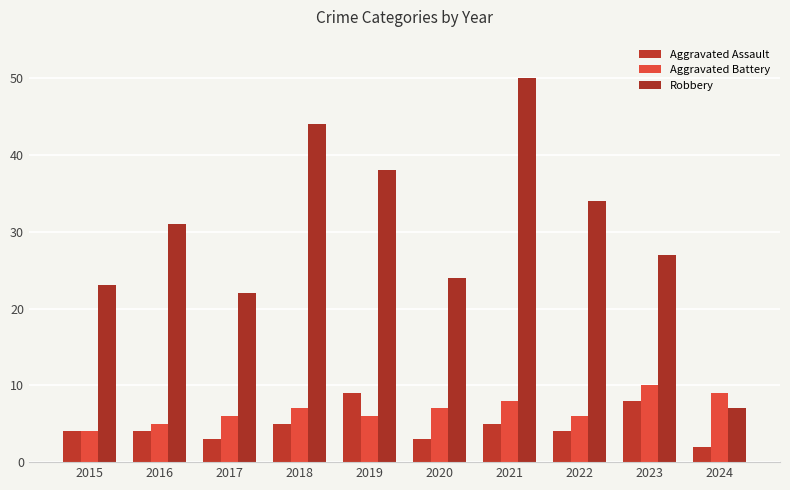

Which series changed the most between 2019 and 2022?

Aggravated Assault